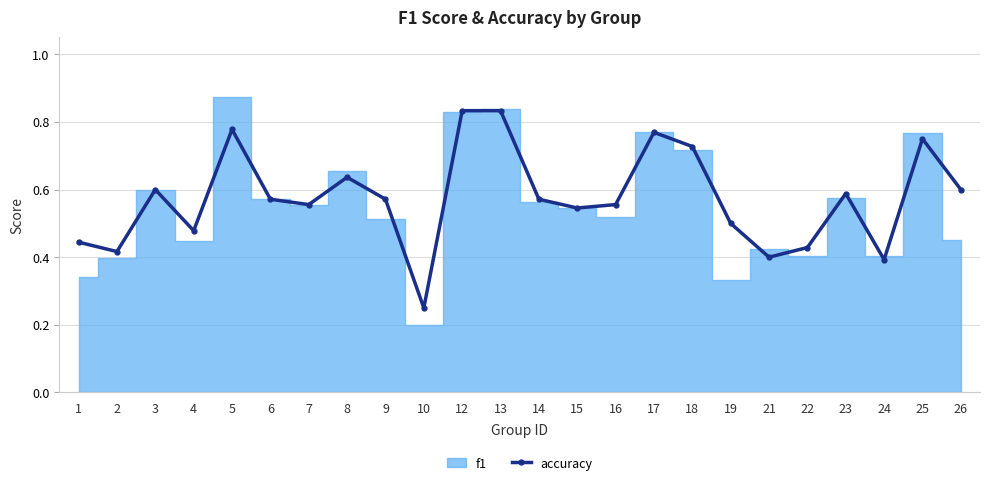

What is the value of the 21st point from the left?

0.6